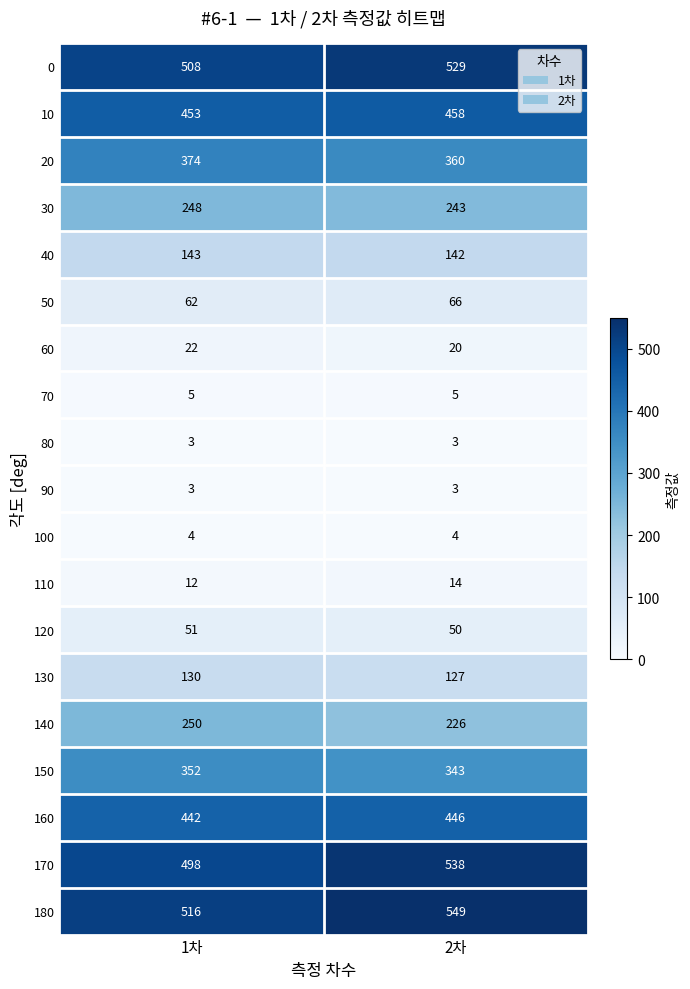

At which label does 0 reach its minimum?

1차